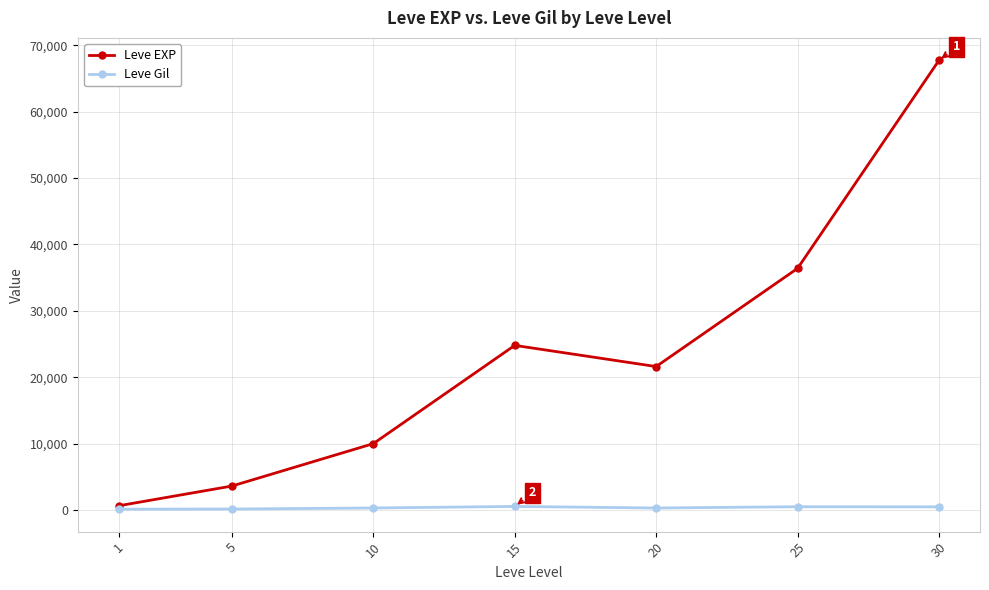

Read the Leve Gil value at 10, to the nearest 10.

290